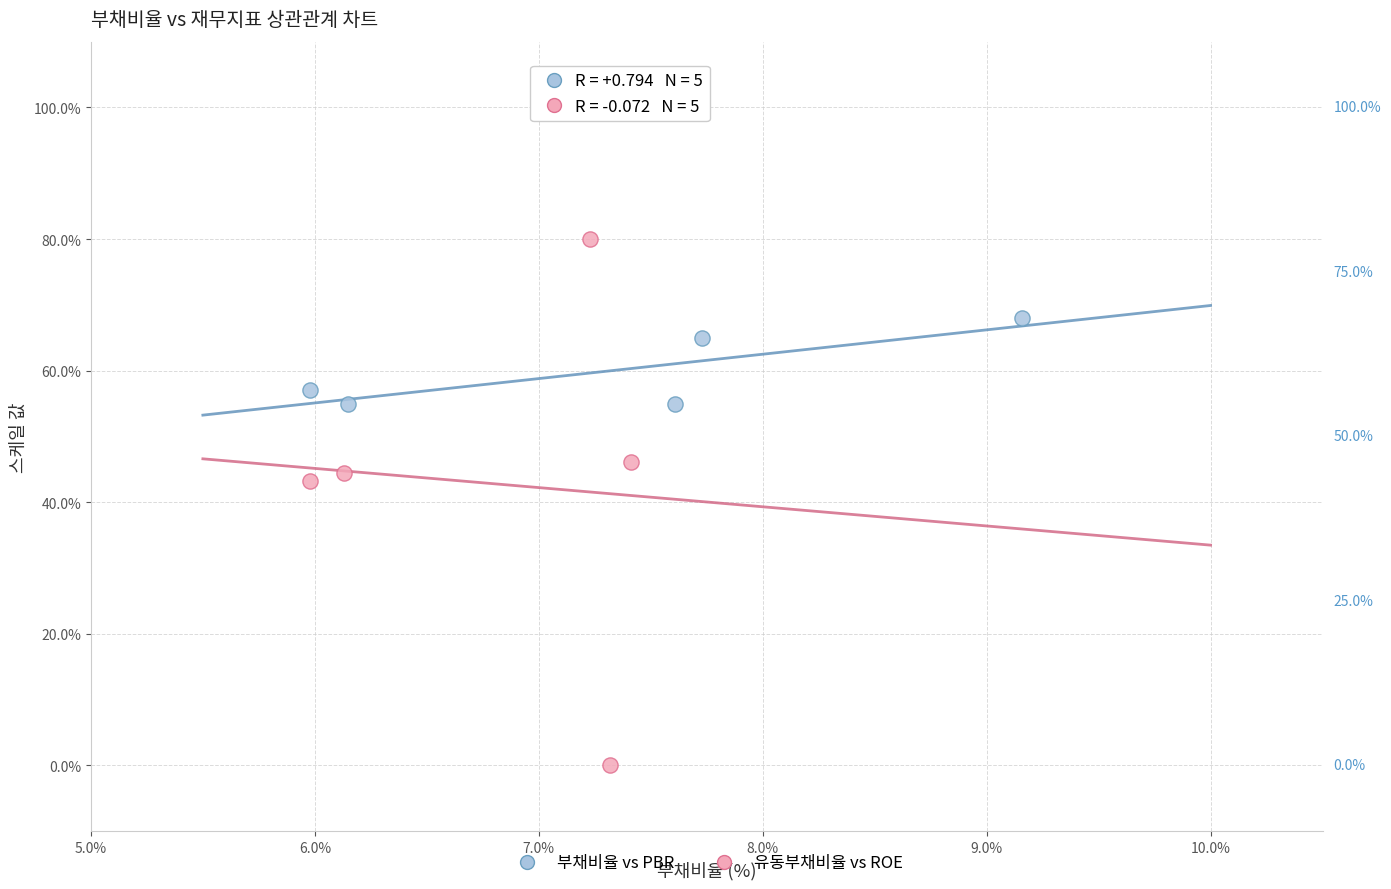

Which series reaches the maximum Y coordinate?

유동부채비율 vs ROE